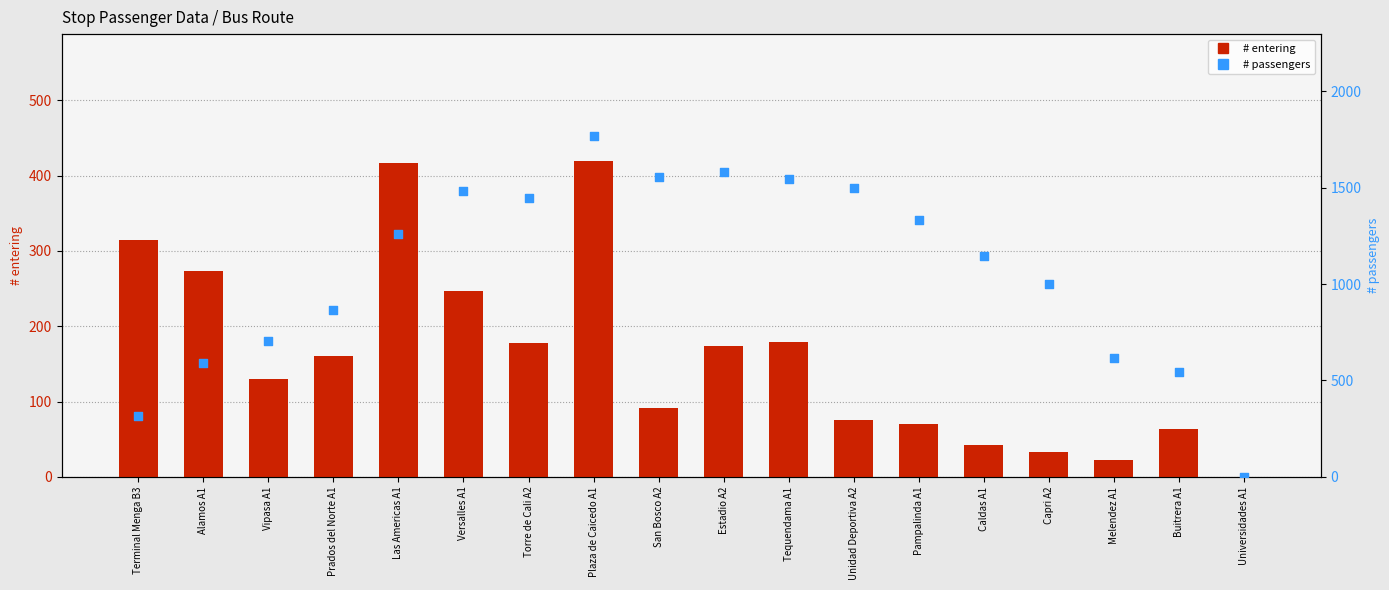

Which series has the largest total across all categories?

# passengers